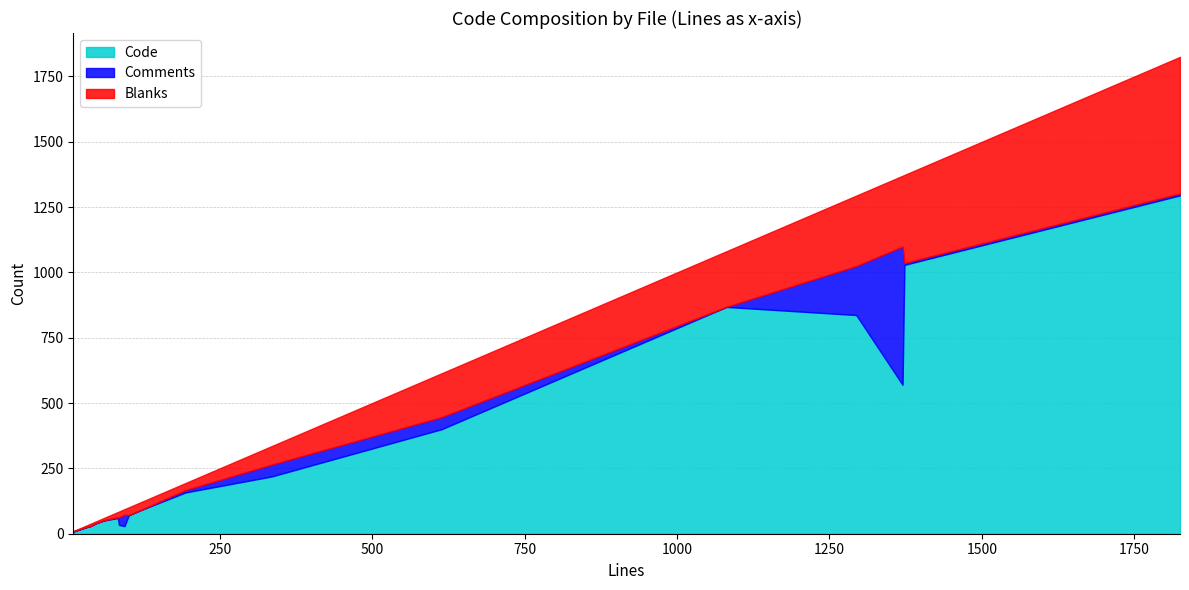

What is the value of the Code point at the 10th from the left?

570